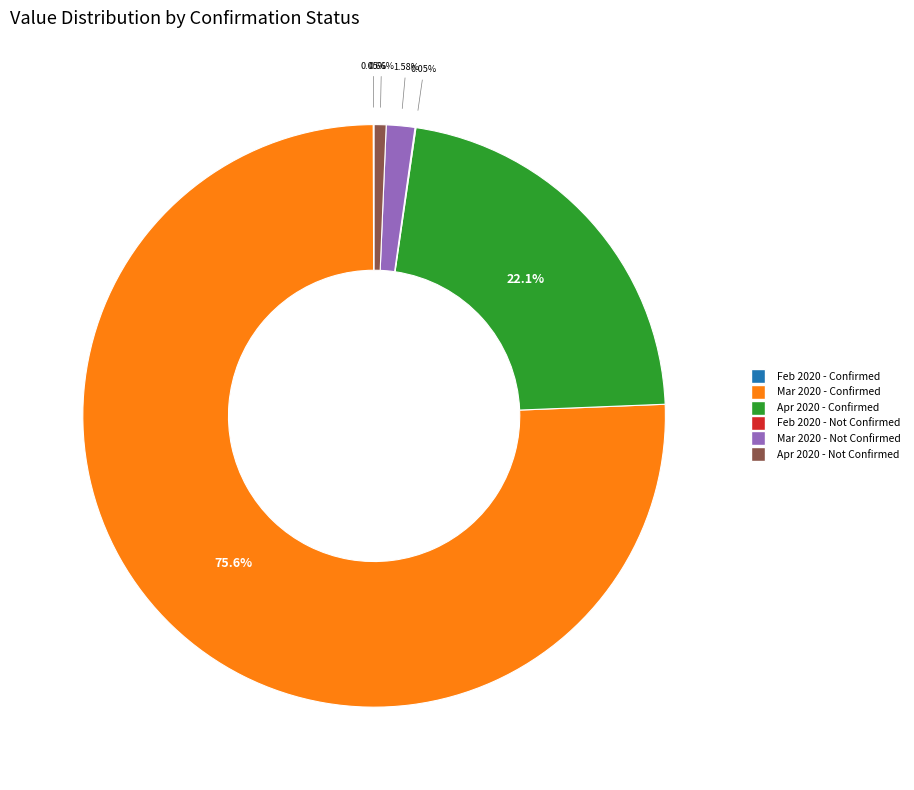

Does any single category account for the majority?

Yes